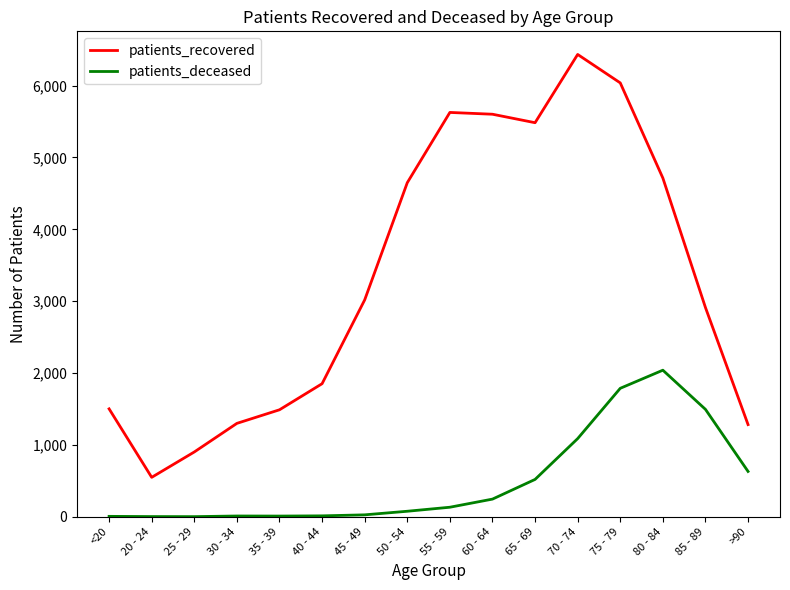

How many lines are shown in the chart?

2